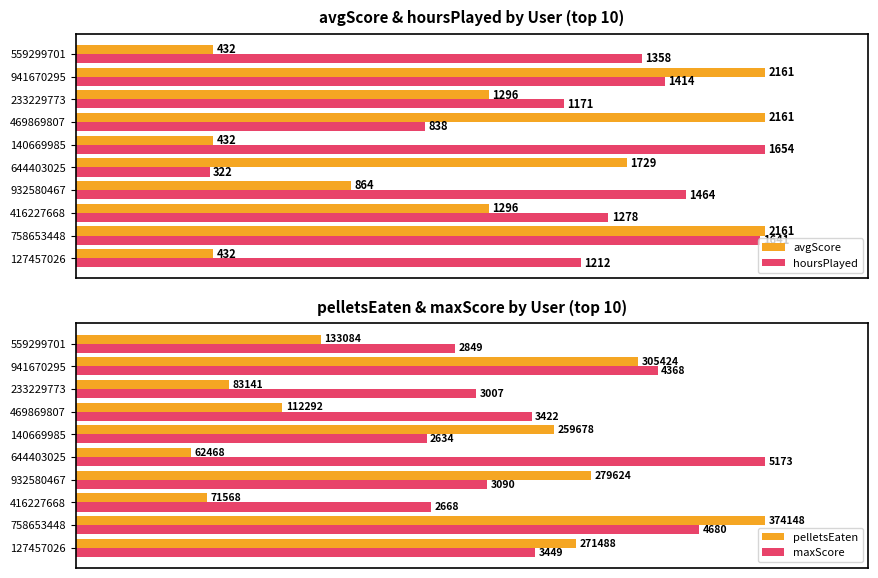

The value of pelletsEaten at 559299701 is 62.1. True or false?

False